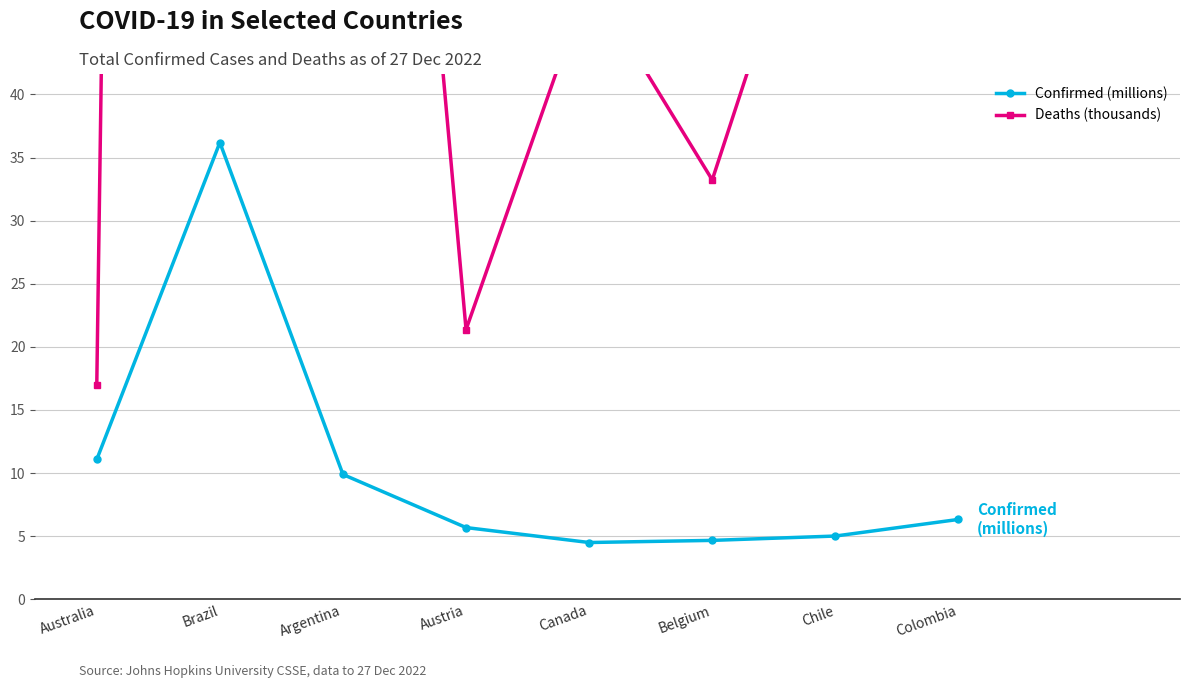

At Austria, list the series in order from smallest to largest.

Confirmed (millions), Deaths (thousands)